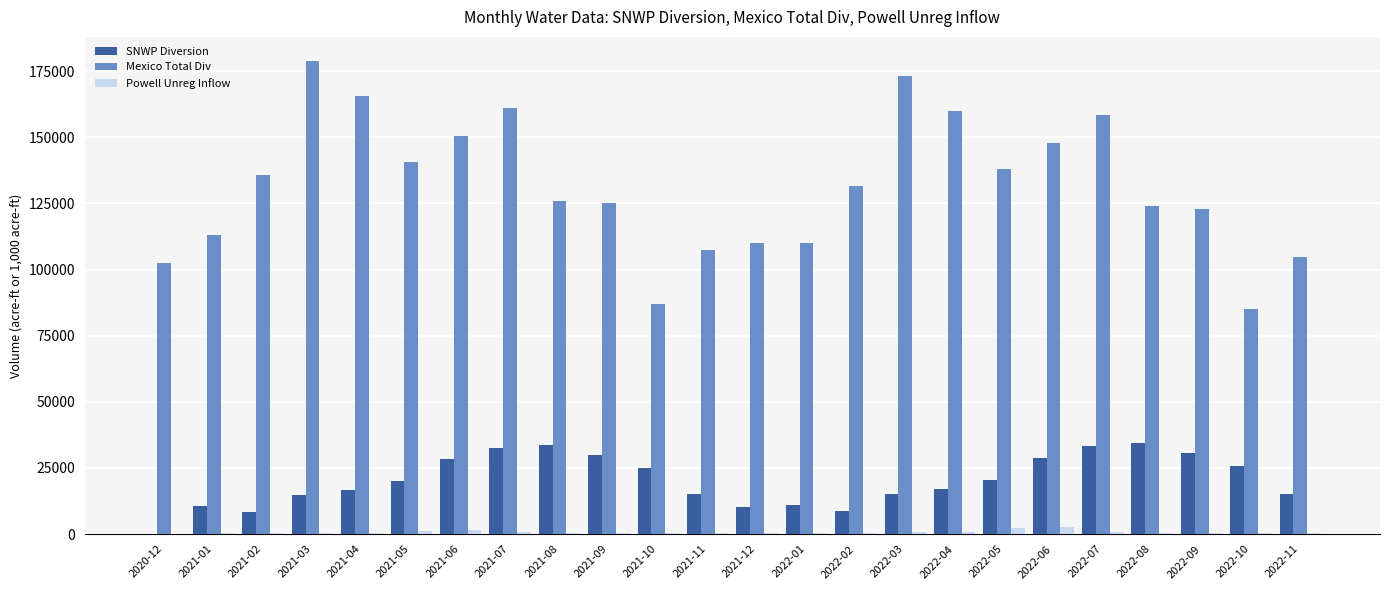

The value of SNWP Diversion at 2021-10 is 25067.7. True or false?

True